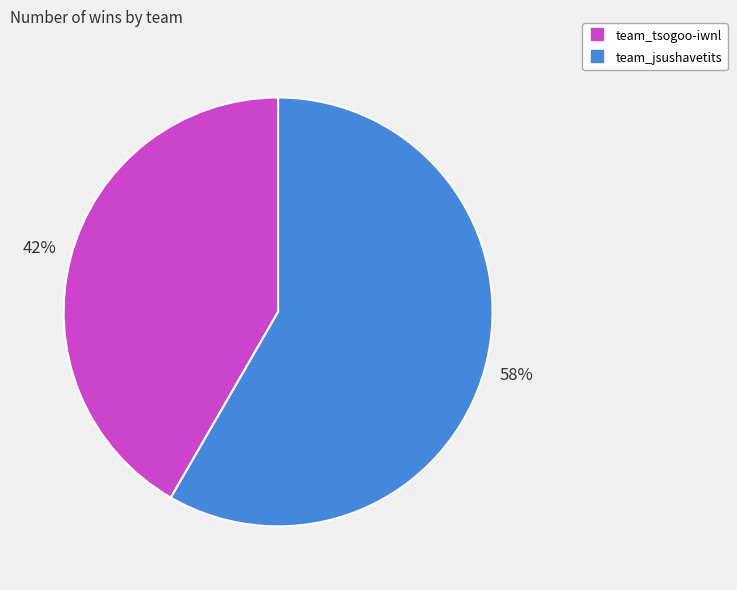

To the nearest percent, what is the combined percentage of team_tsogoo-iwnl and team_jsushavetits?

100%